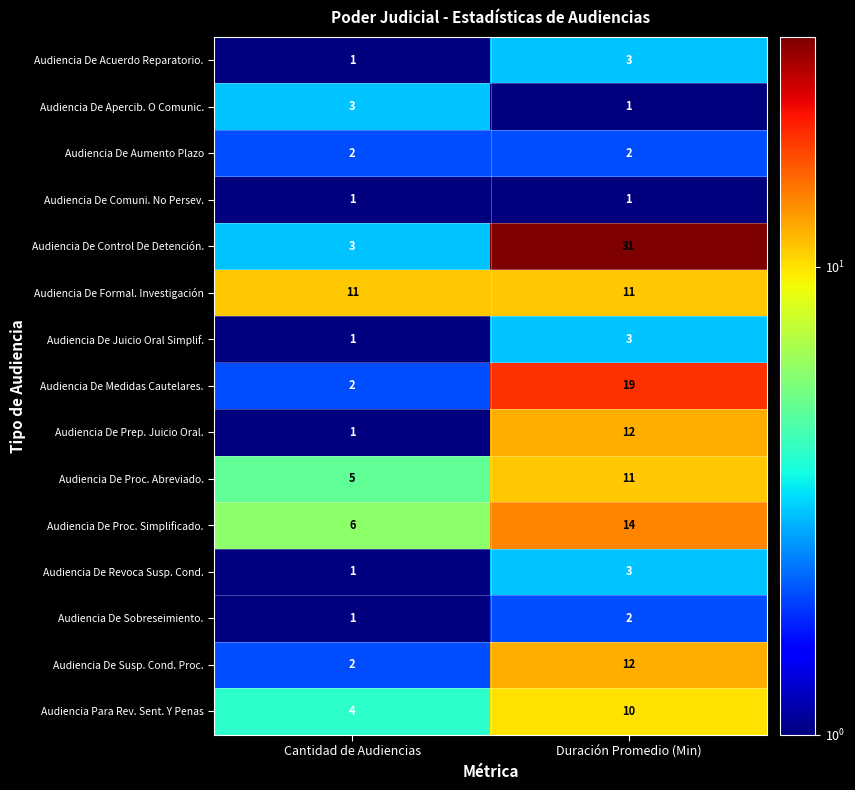

At which category is the sum across all series the highest?

Duración Promedio (Min)